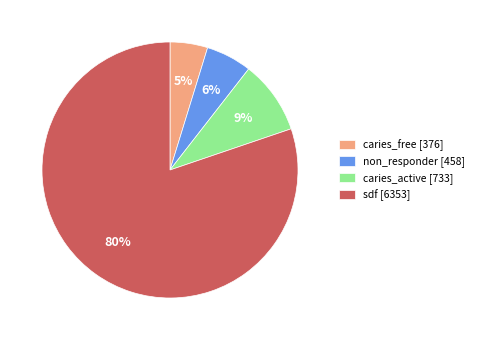

Count the number of slices in the pie.

4